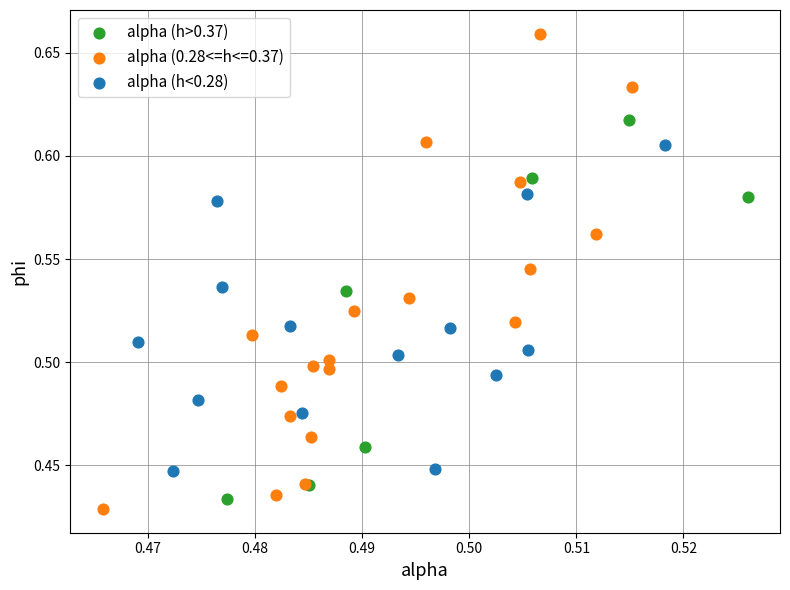

Which series has the largest Y range (max minus min)?

alpha (0.28<=h<=0.37)